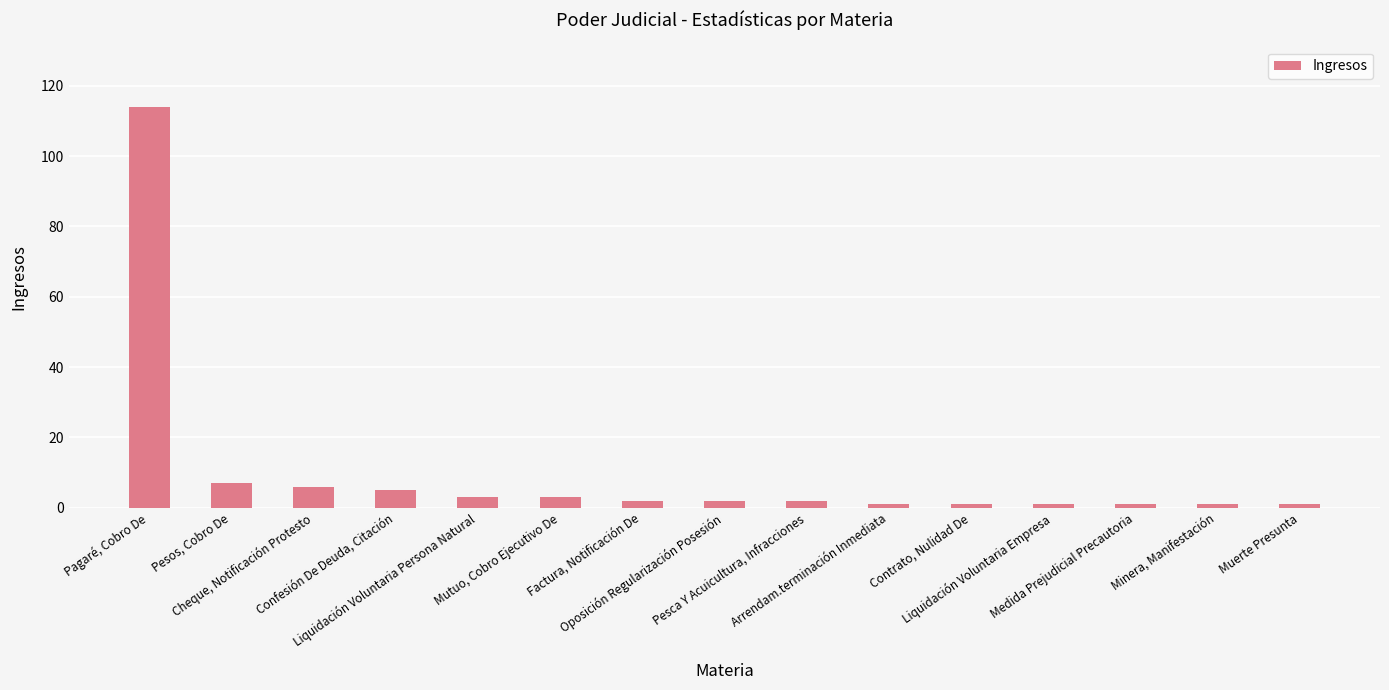

What is the greatest value displayed?

114